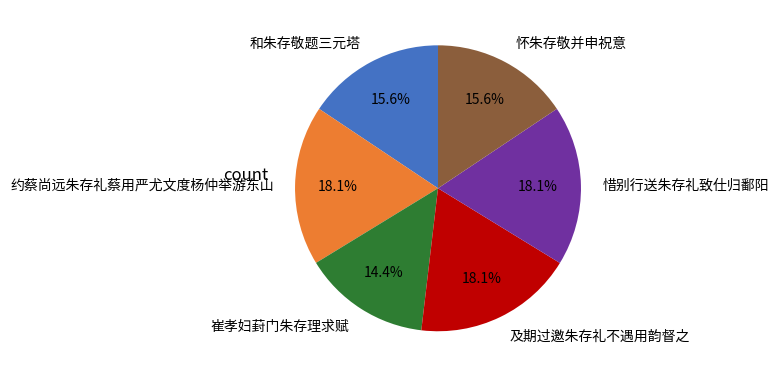

How many segments does this pie chart have?

6